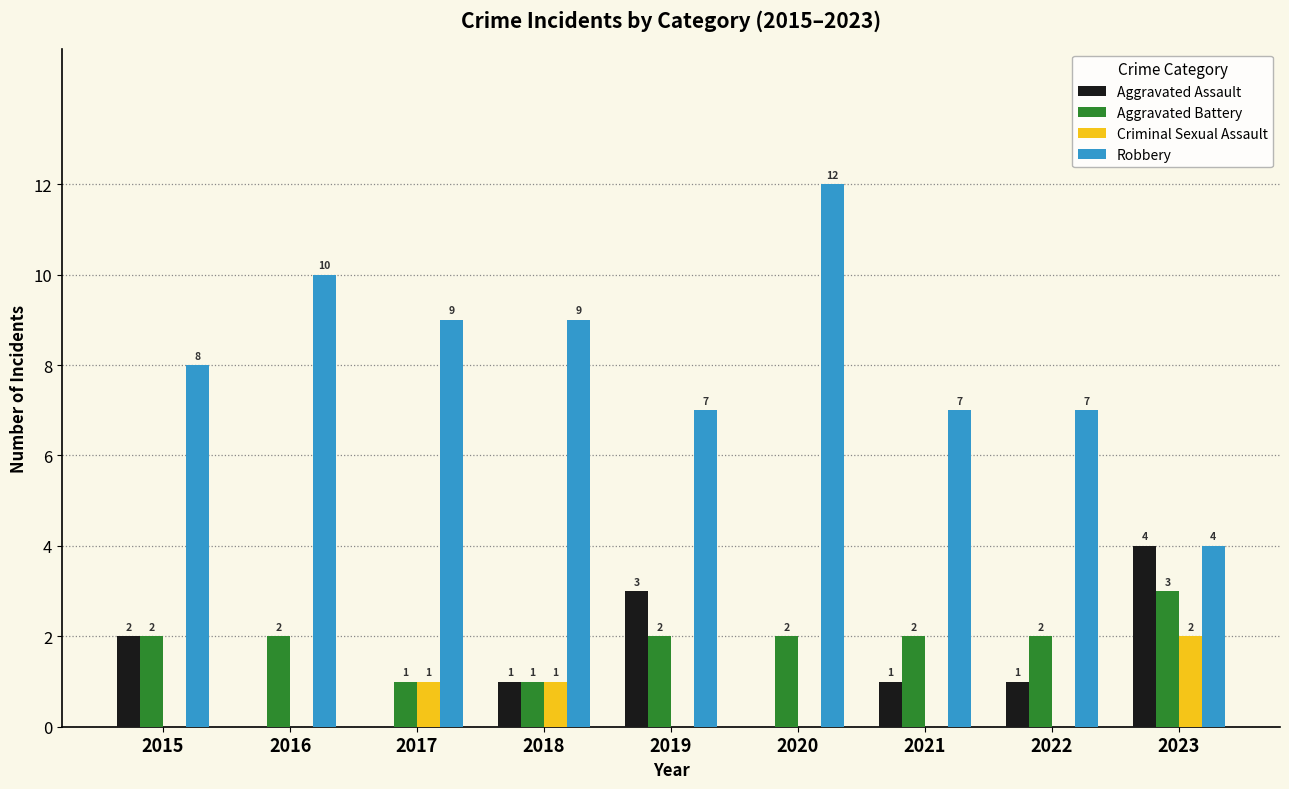

Is it true that Robbery equals 12 at 2020?

True